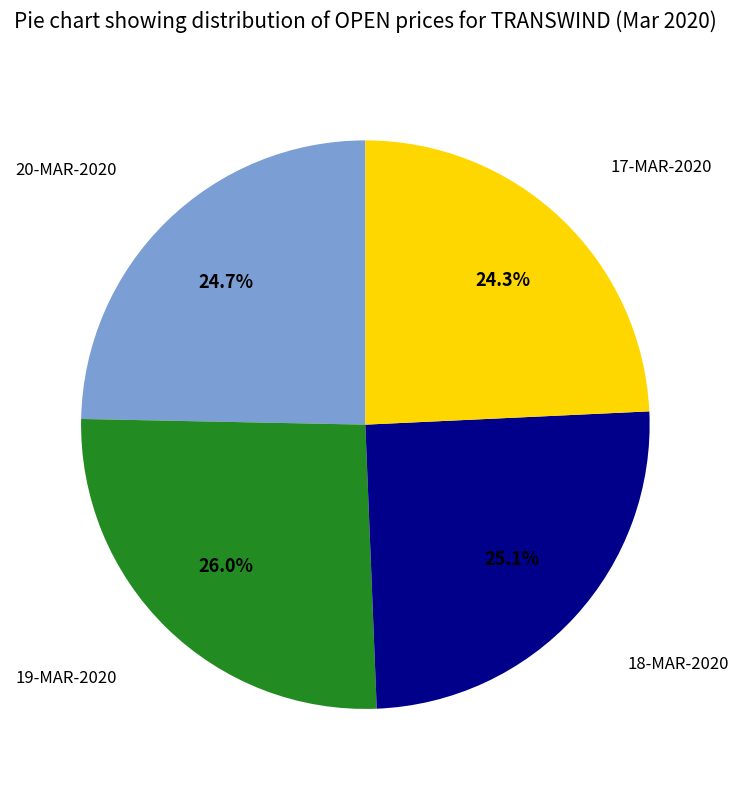

Count the number of slices in the pie.

4